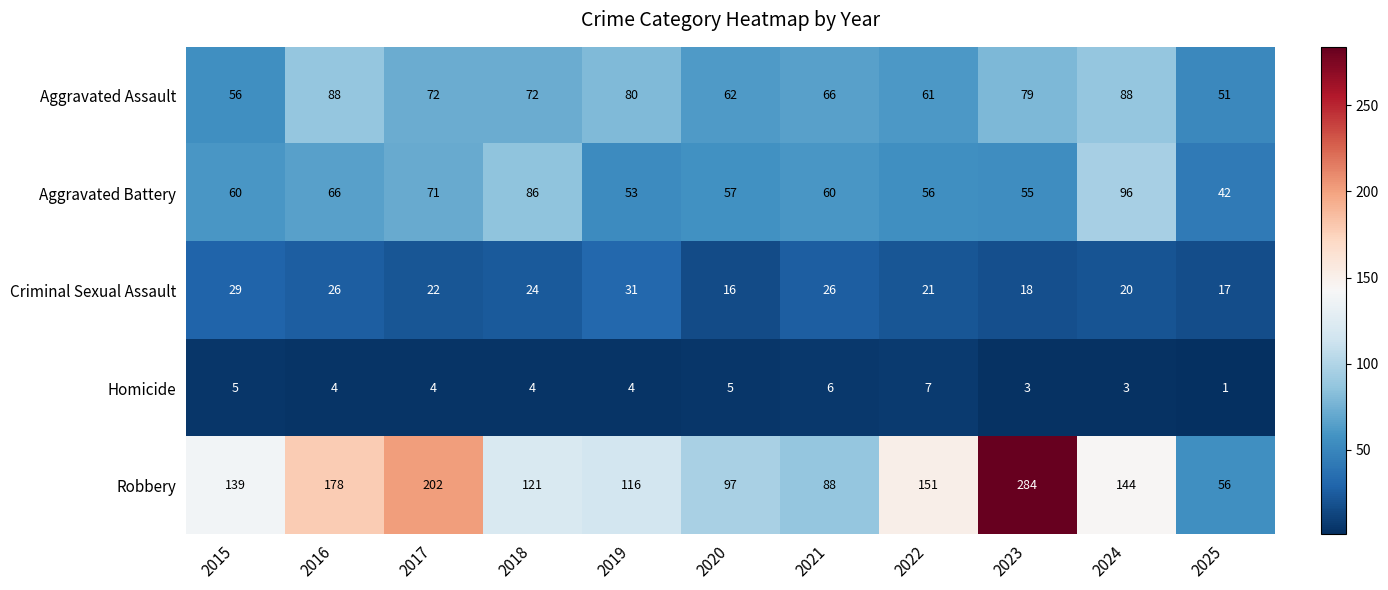

Count the number of categories in the chart.

11